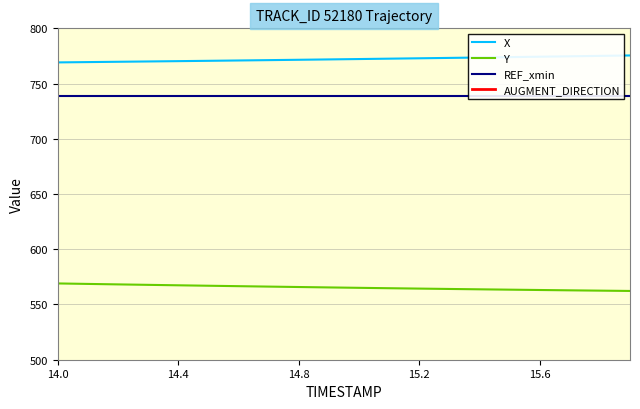

True or false: X and Y cross at least once.

False